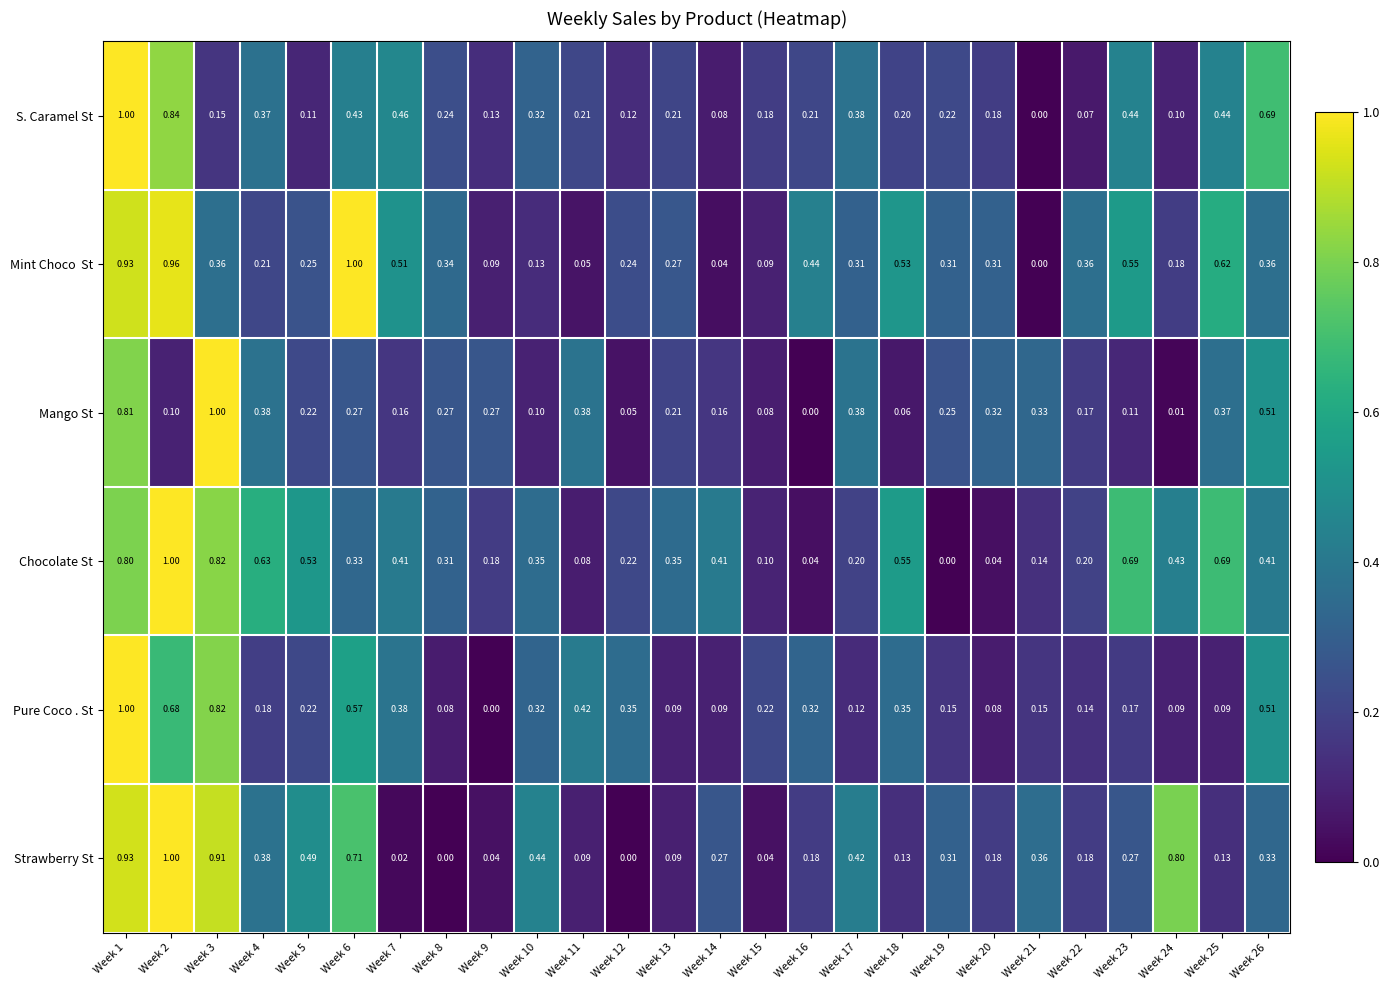

Which series has the largest total across all categories?

Chocolate St